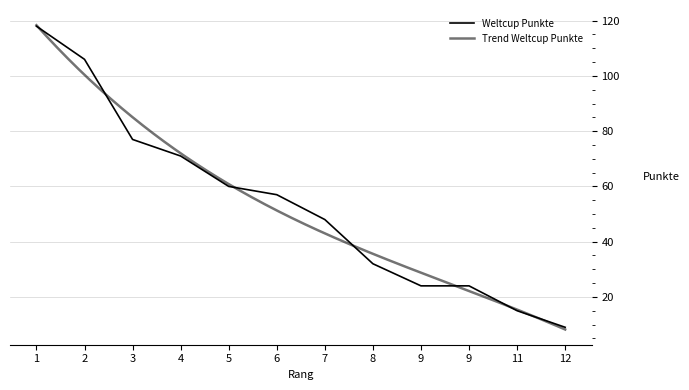

Which has a higher value, 4 or 8?

4